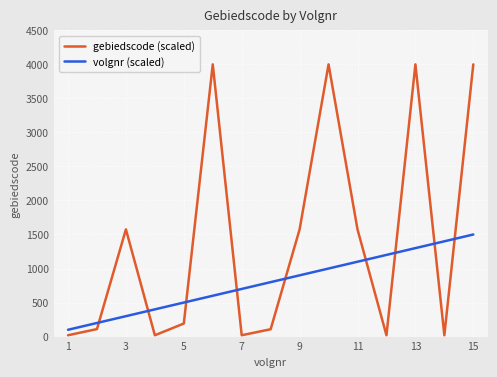

True or false: volgnr (scaled) has more than 0 interior local peaks.

False